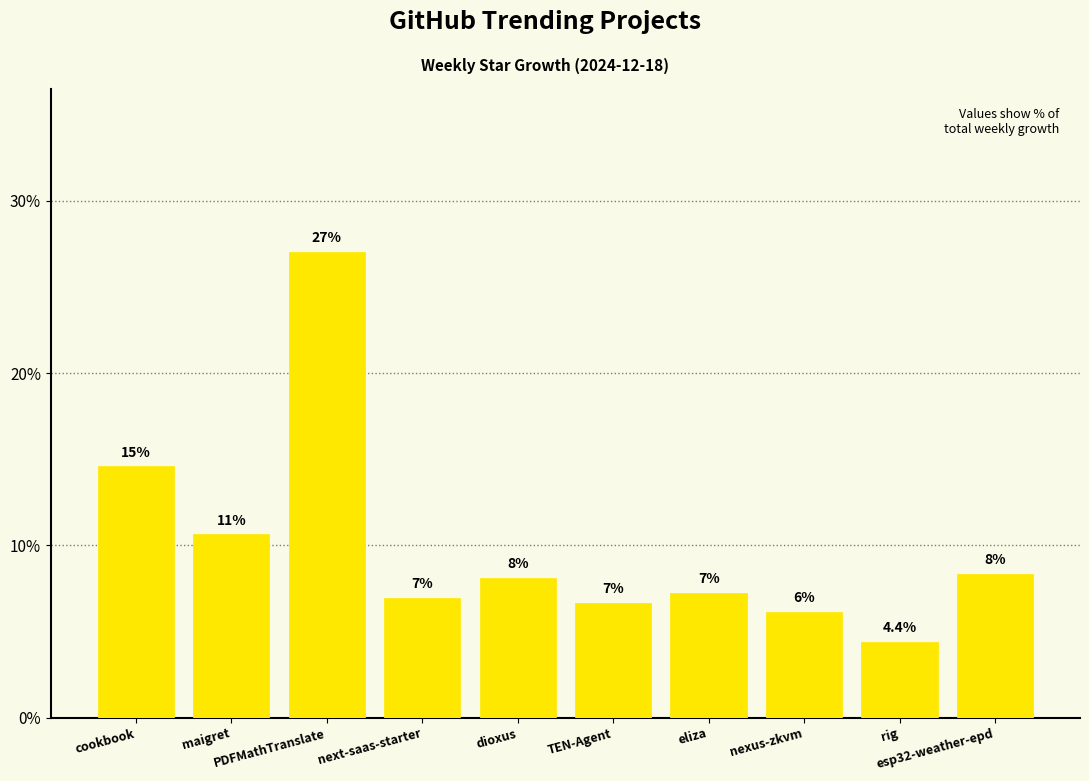

True or false: the data shows 20.7 at cookbook.

False